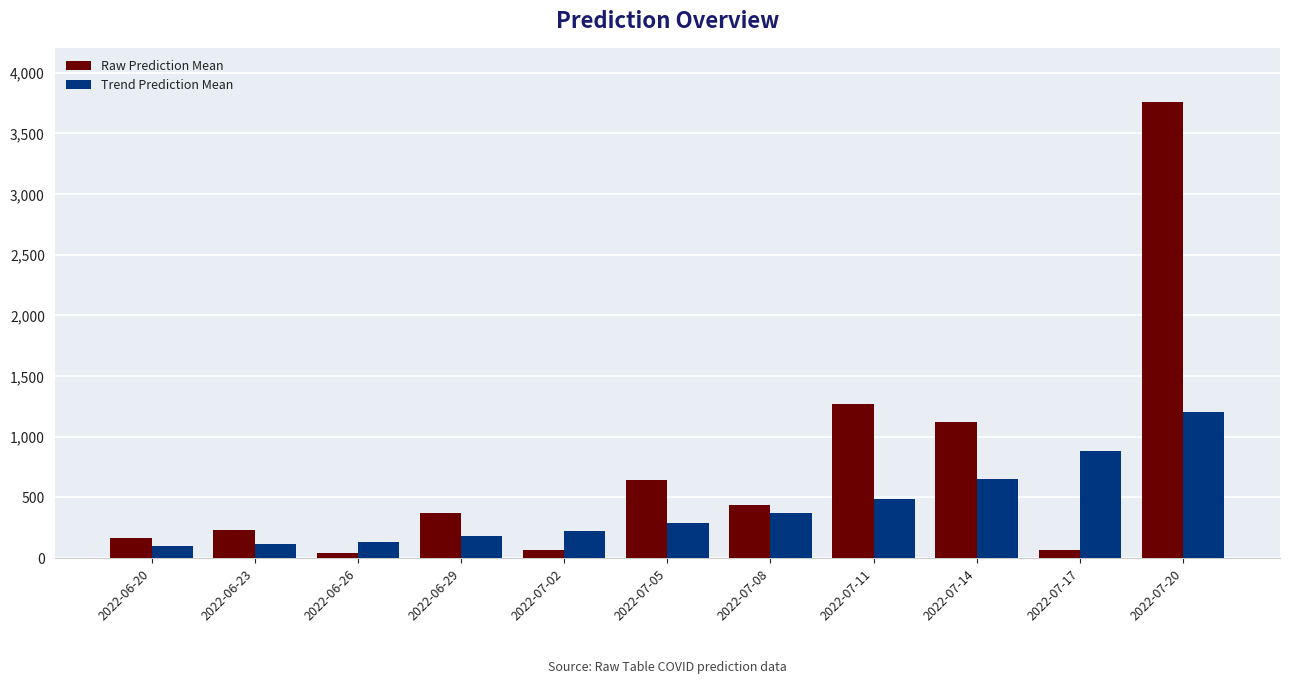

What is the value of the Raw Prediction Mean bar at the 7th from the left?

433.2